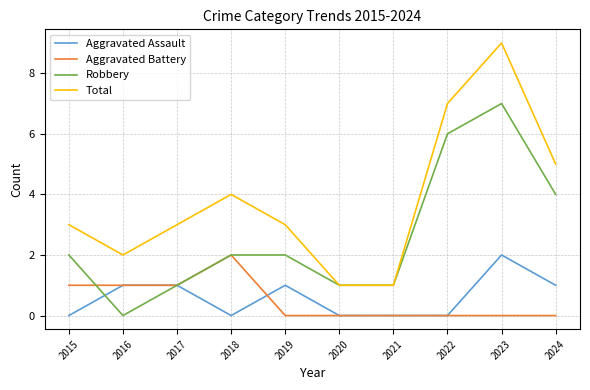

What is the difference between the highest and lowest values at 2024?

5